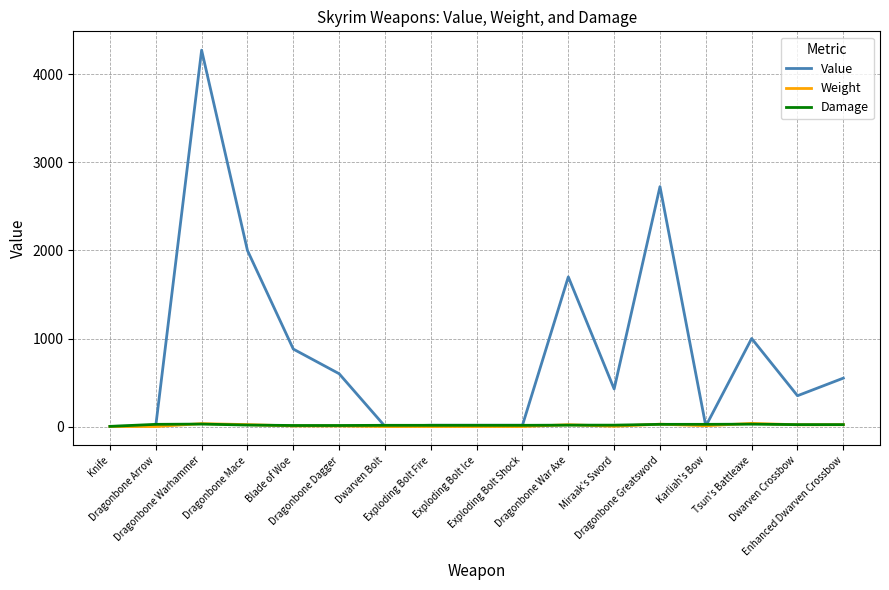

What is the difference between the second highest and second lowest values in the Damage series?

15.0